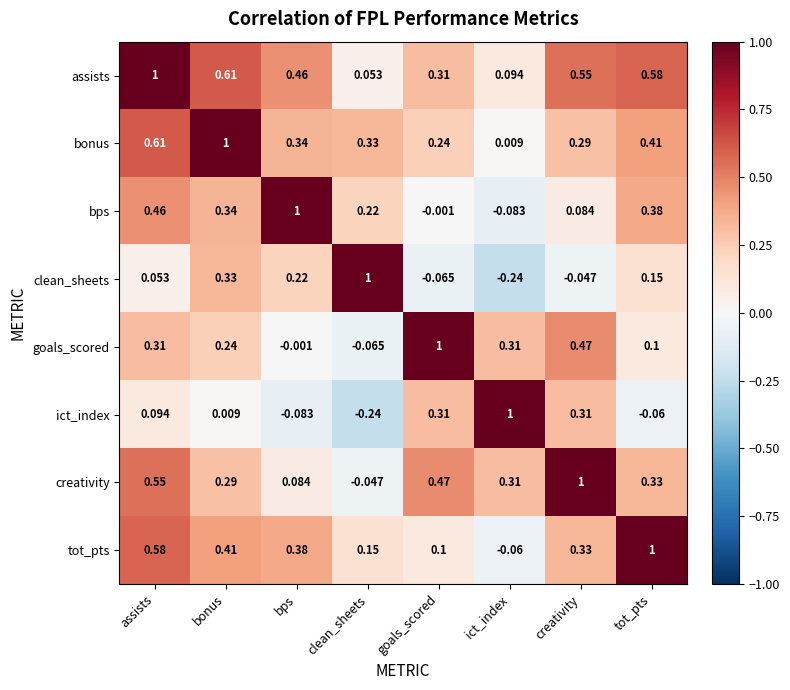

Rank the categories by assists value from lowest to highest.

clean_sheets, ict_index, goals_scored, bps, creativity, tot_pts, bonus, assists